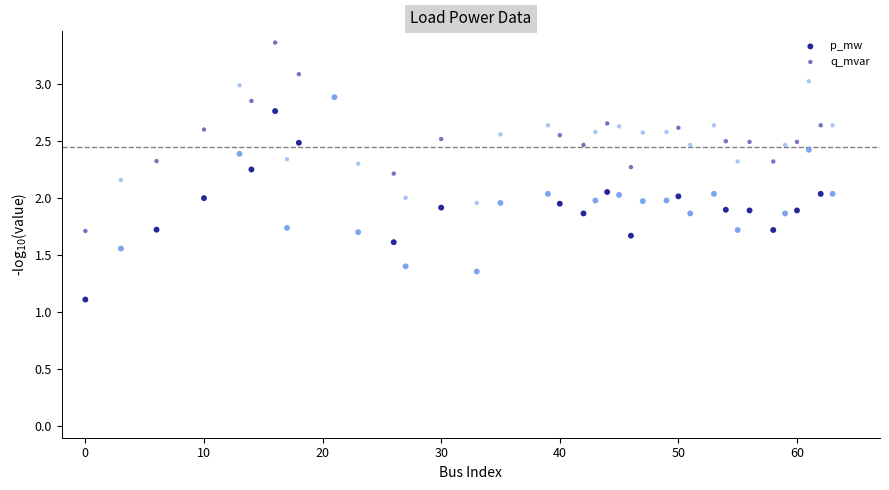

How many points are shown in the scatter plot?

74